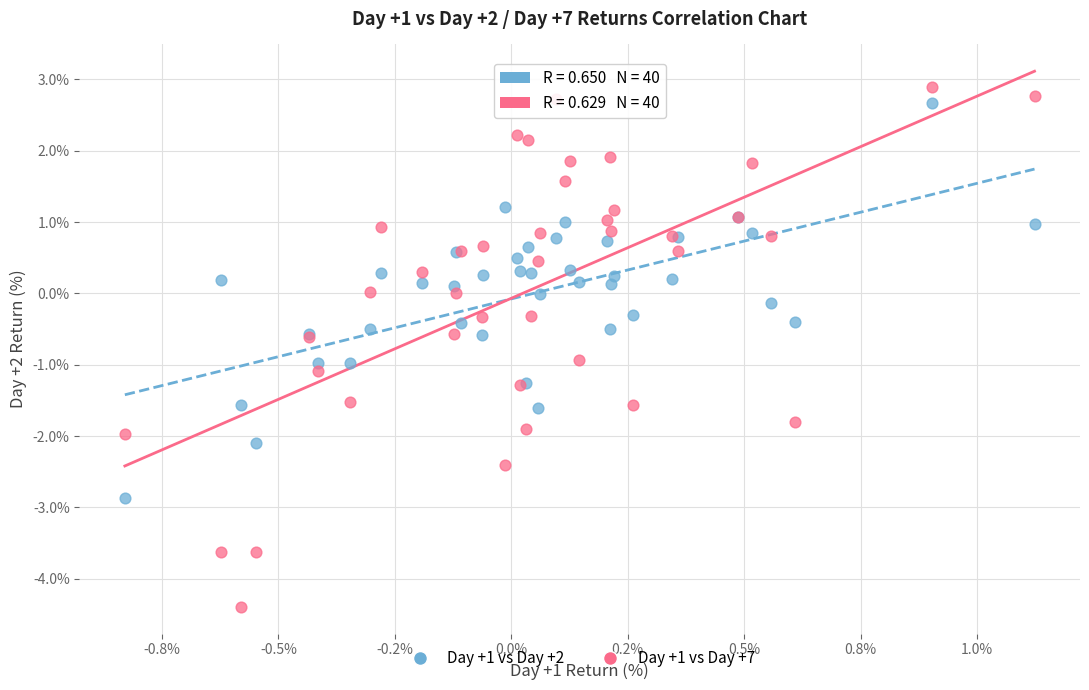

Which series reaches the minimum Y coordinate?

Day +1 vs Day +7